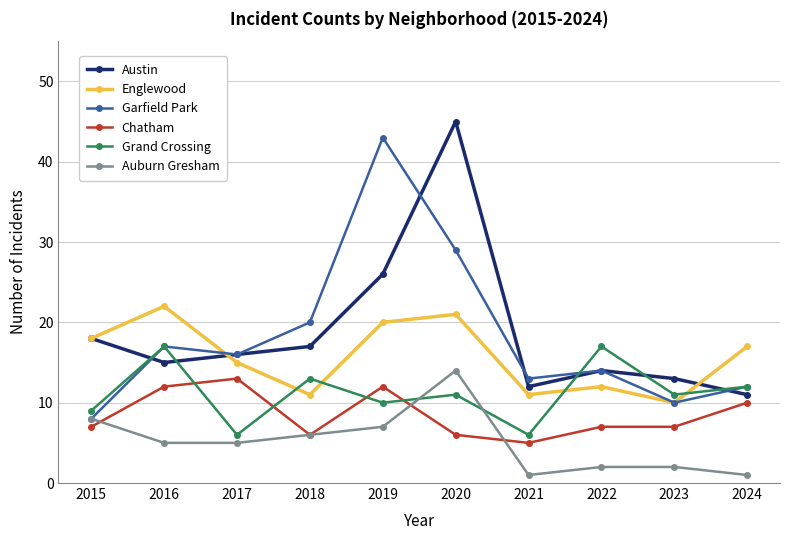

What is the total value across all series at 2017?

71